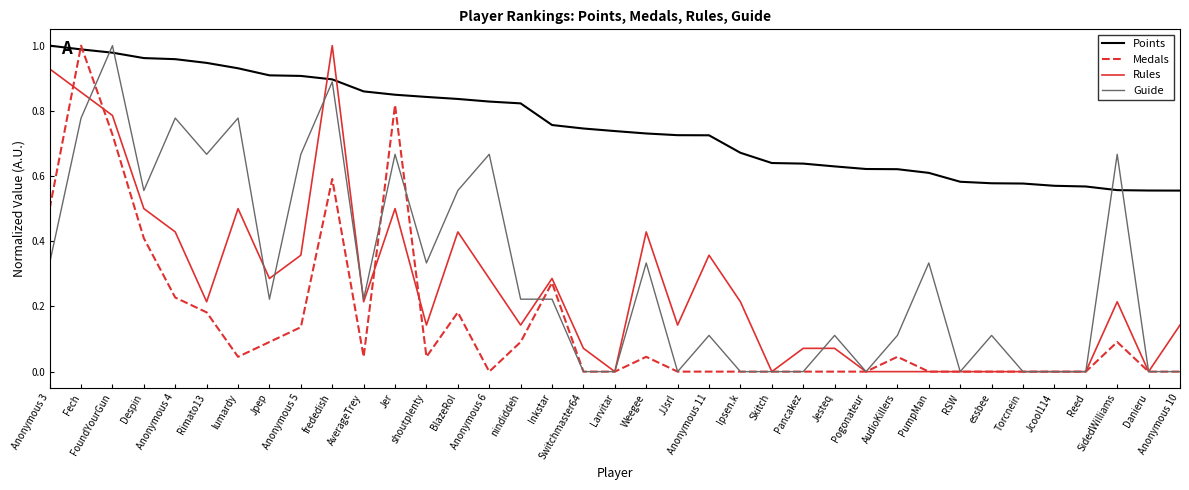

Rank the series at Despin from lowest to highest value.

Medals, Rules, Guide, Points